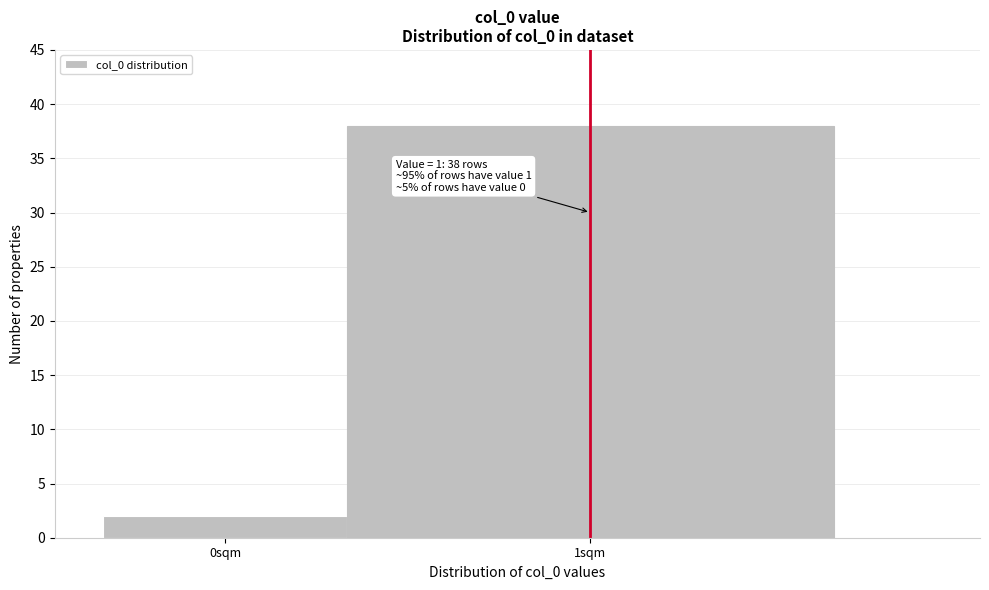

Reading left to right, extract all data points from this chart.

2	38